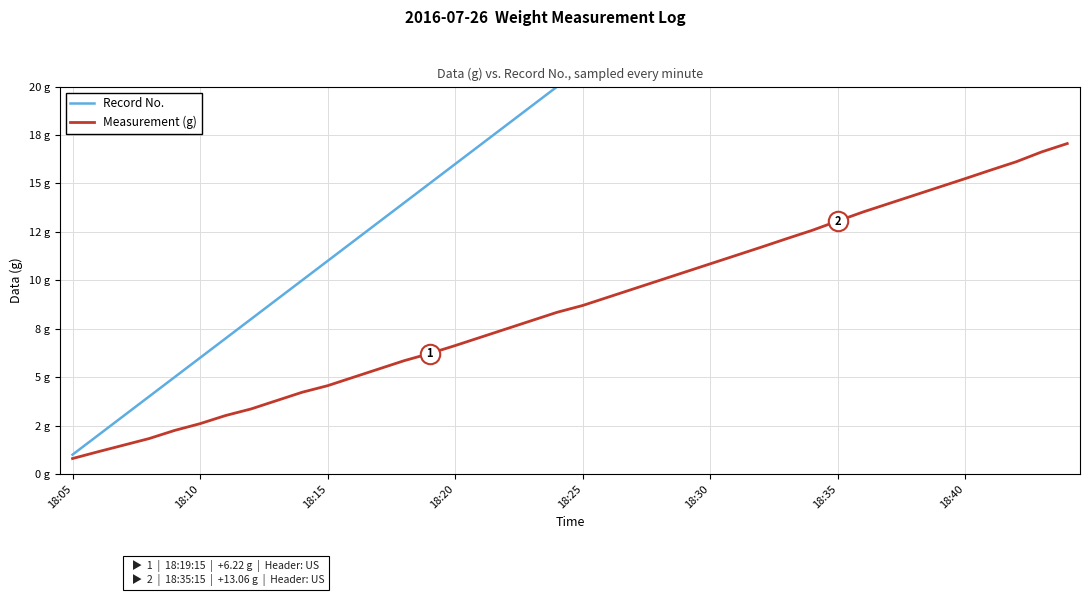

True or false: Record No. and Measurement (g) cross at least once.

False